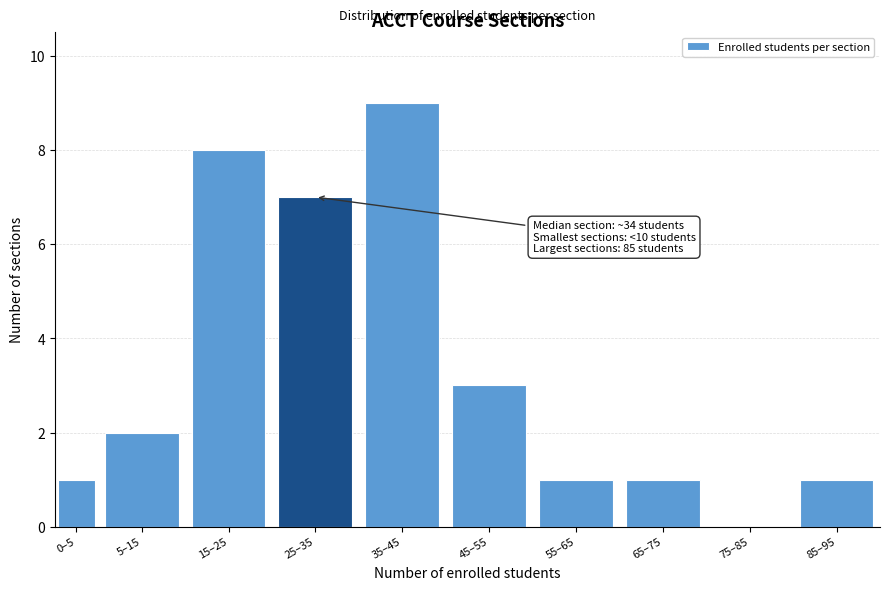

Reading left to right, what are all the values shown in this chart?

0–5=1	5–15=2	15–25=8	25–35=7	35–45=9	45–55=3	55–65=1	65–75=1	75–85=0	85–95=1